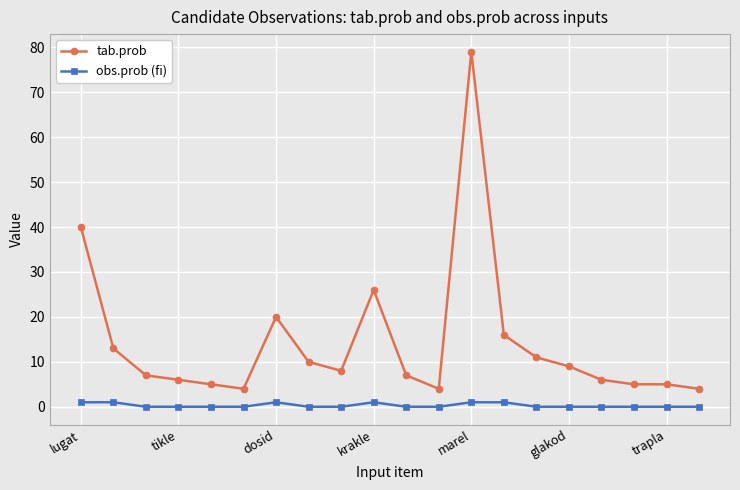

True or false: tab.prob and obs.prob (fi) intersect in this chart.

False